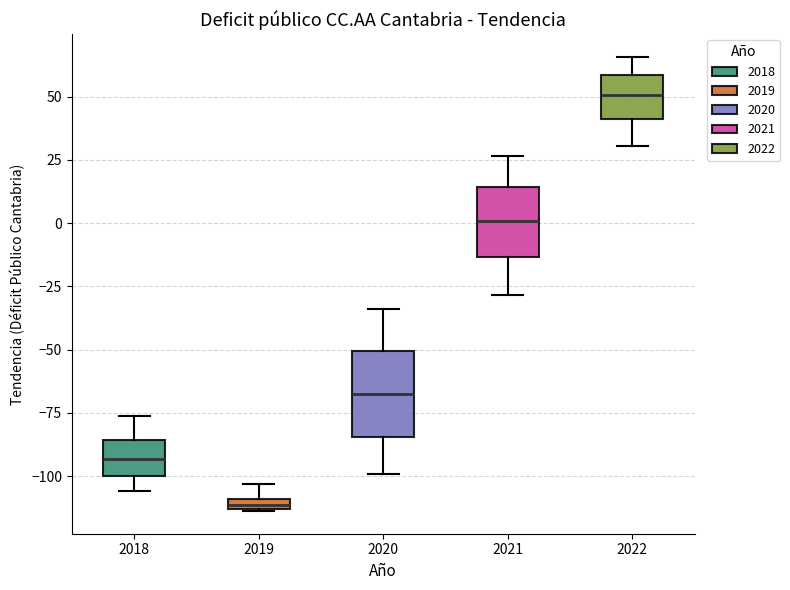

Where is the lower edge of the box at x = 2018 on the y-axis? The values are not printed on the chart, so give them approximately, as read against the axis.

-100